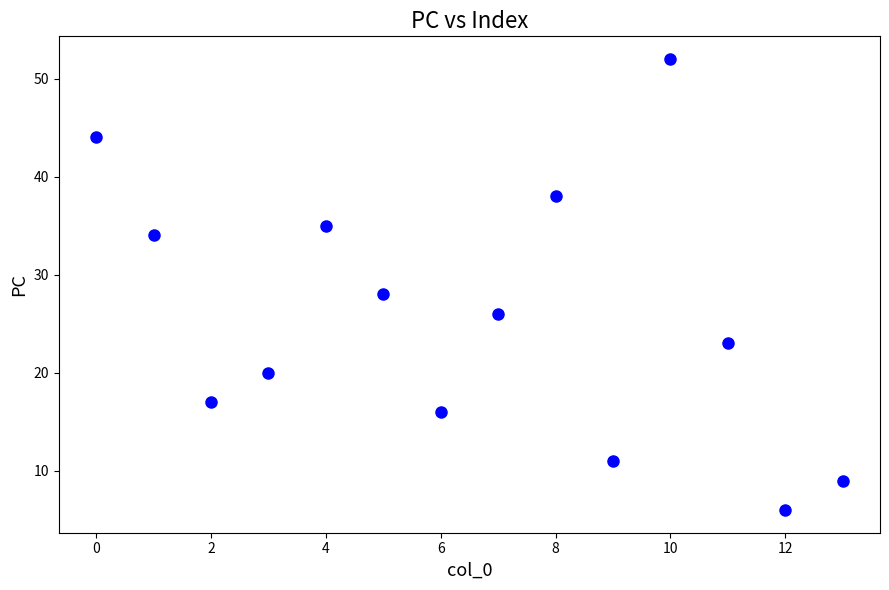

What Y value in the scatter plot is closest to 29?

28